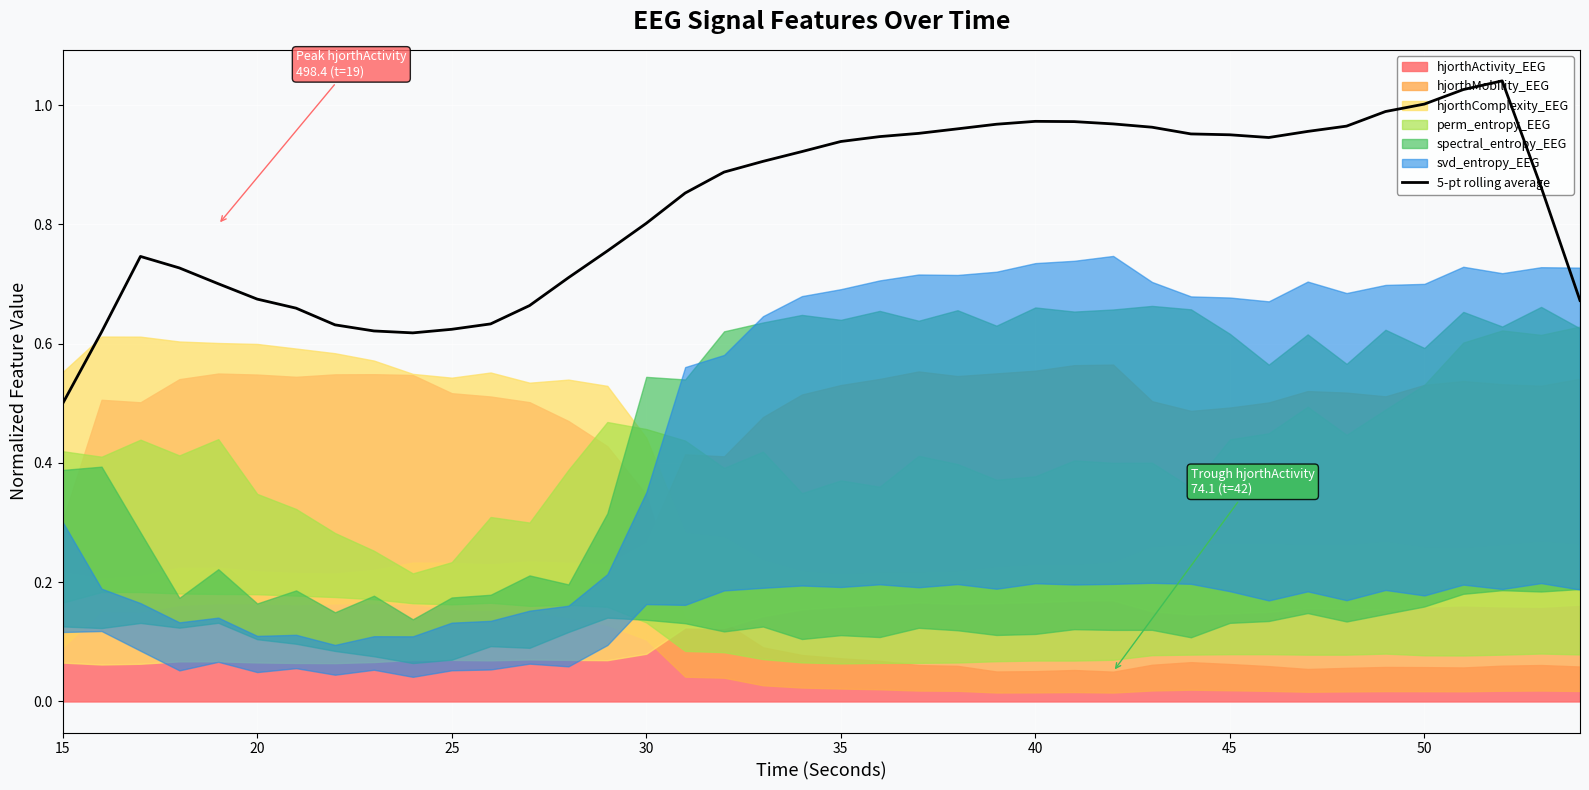

What is the minimum value for 5-pt rolling average?

0.5